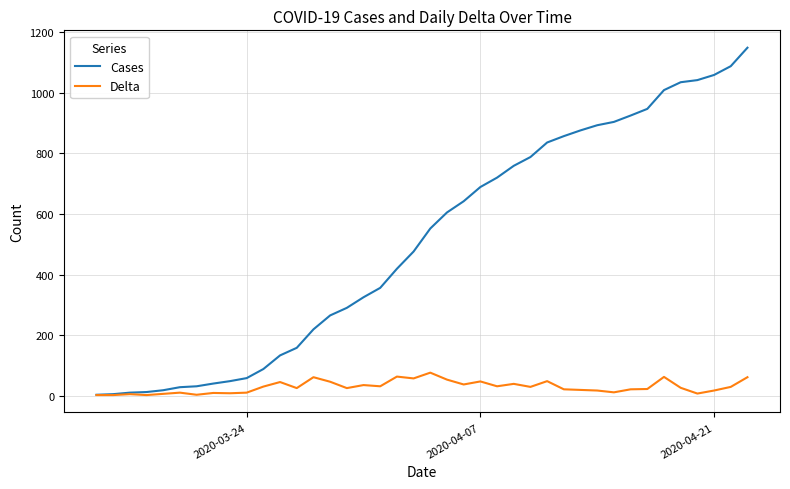

List the series in order of their peak value, lowest first.

Delta, Cases